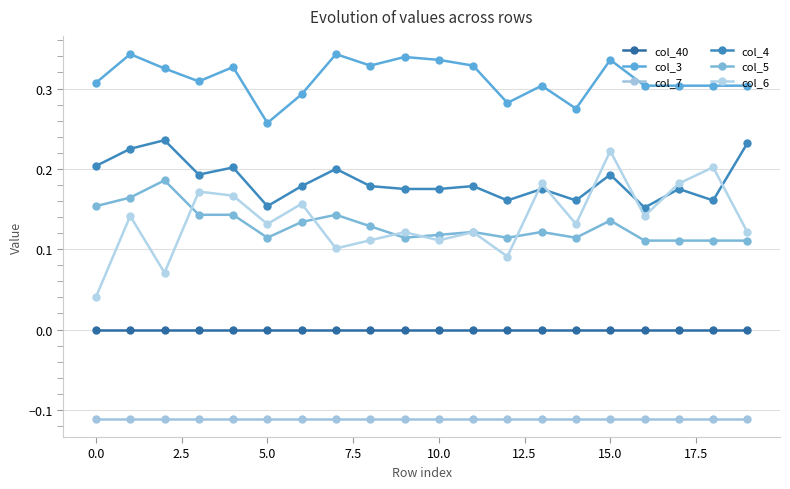

True or false: col_3 and col_6 cross at least once.

False